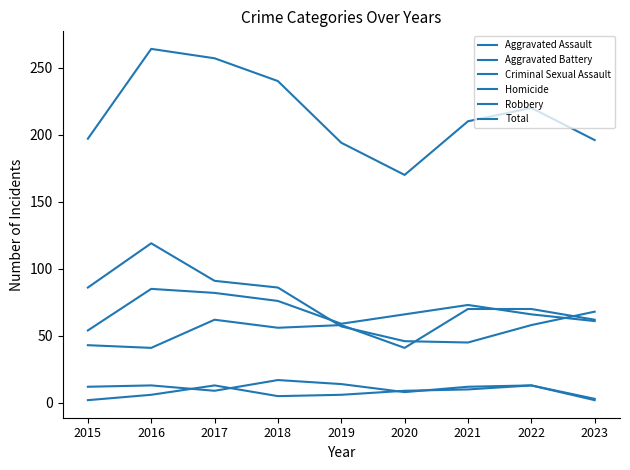

What is the difference between the highest and lowest values at 2019?

188